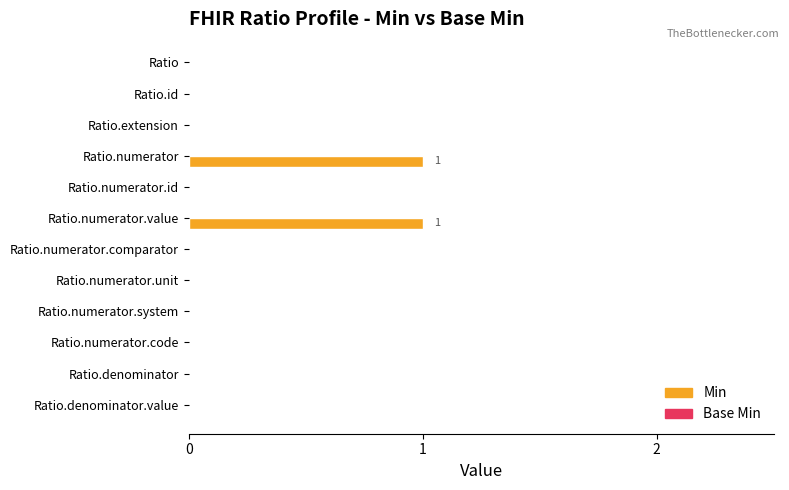

Is it true that the value at Ratio is 1?

False